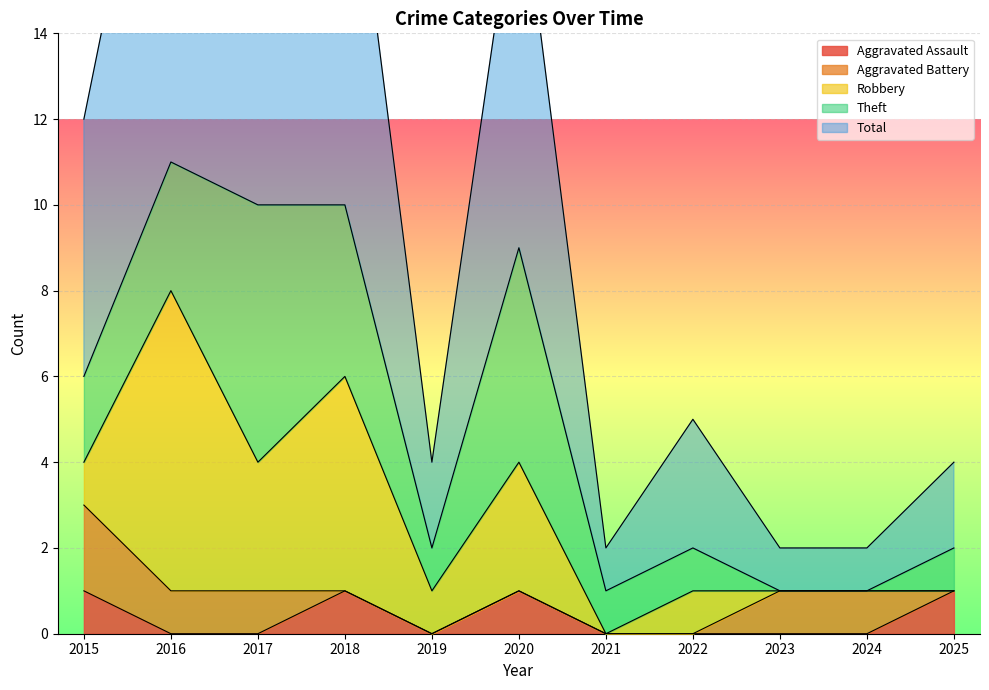

What are all the series names shown in the legend?

Aggravated Assault, Aggravated Battery, Robbery, Theft, Total